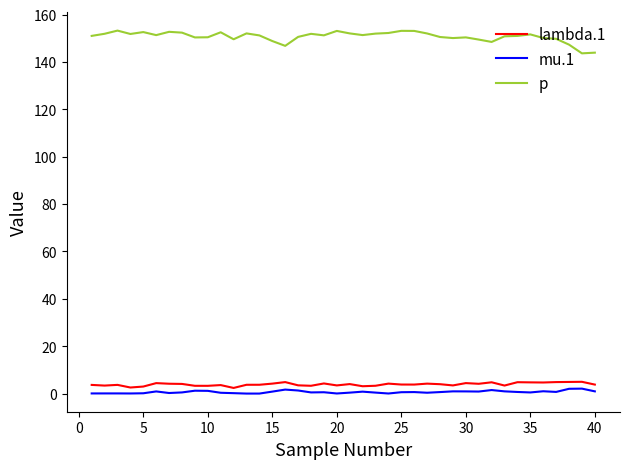

What is the minimum value for p?

143.7